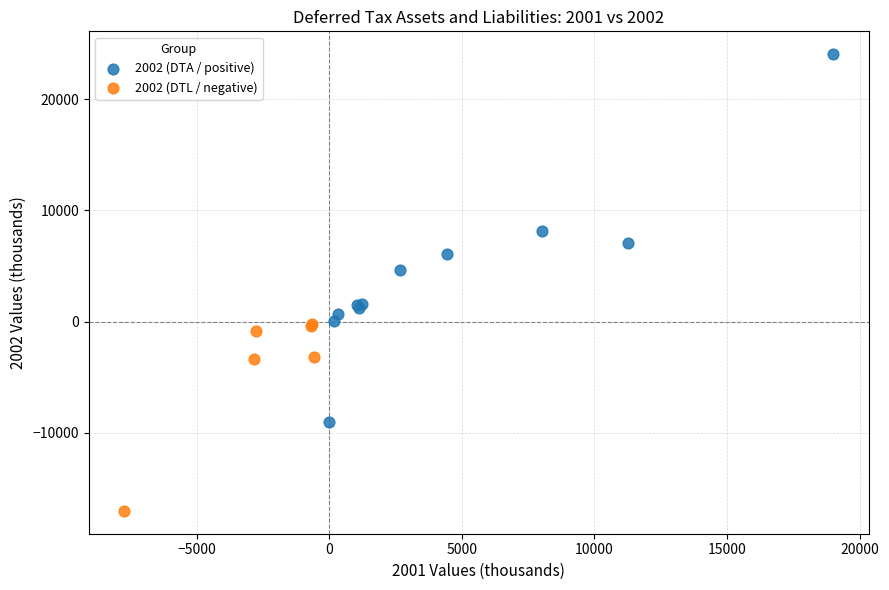

Which series has the widest spread of Y values?

2002 (DTA / positive)